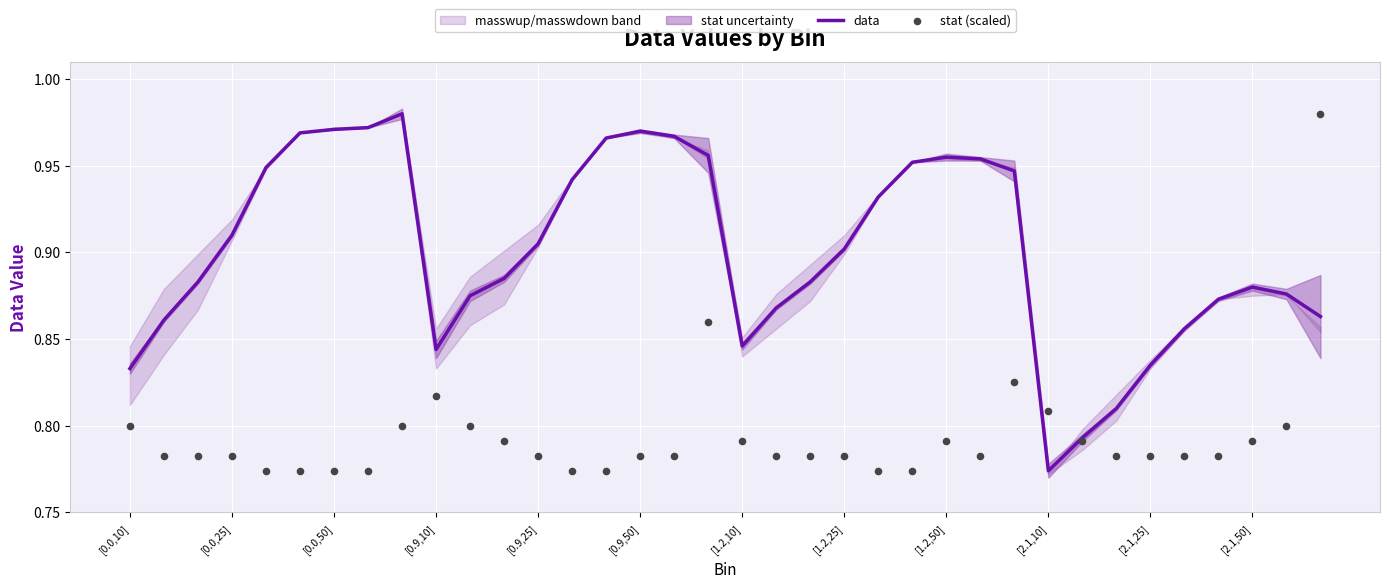

Is it true that data equals 1.4 at [0.9,25]?

False